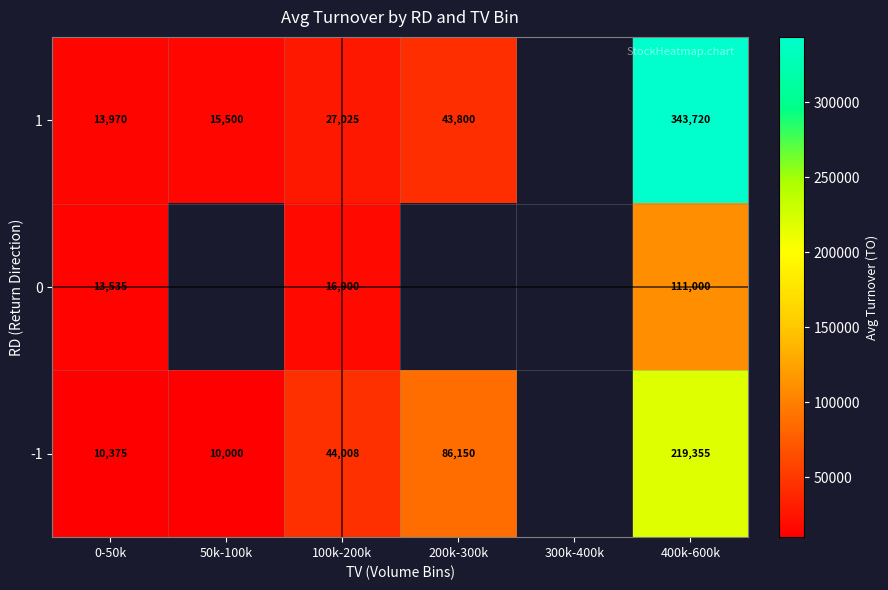

Is the value of -1 at 400k-600k greater than the value of 0 at 0-50k?

Yes